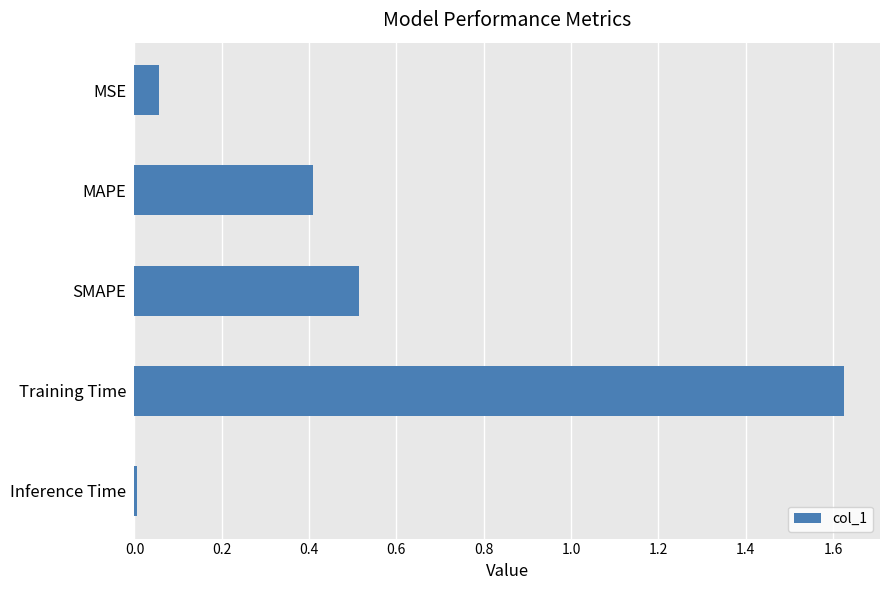

The value at SMAPE is 0.5. True or false?

True